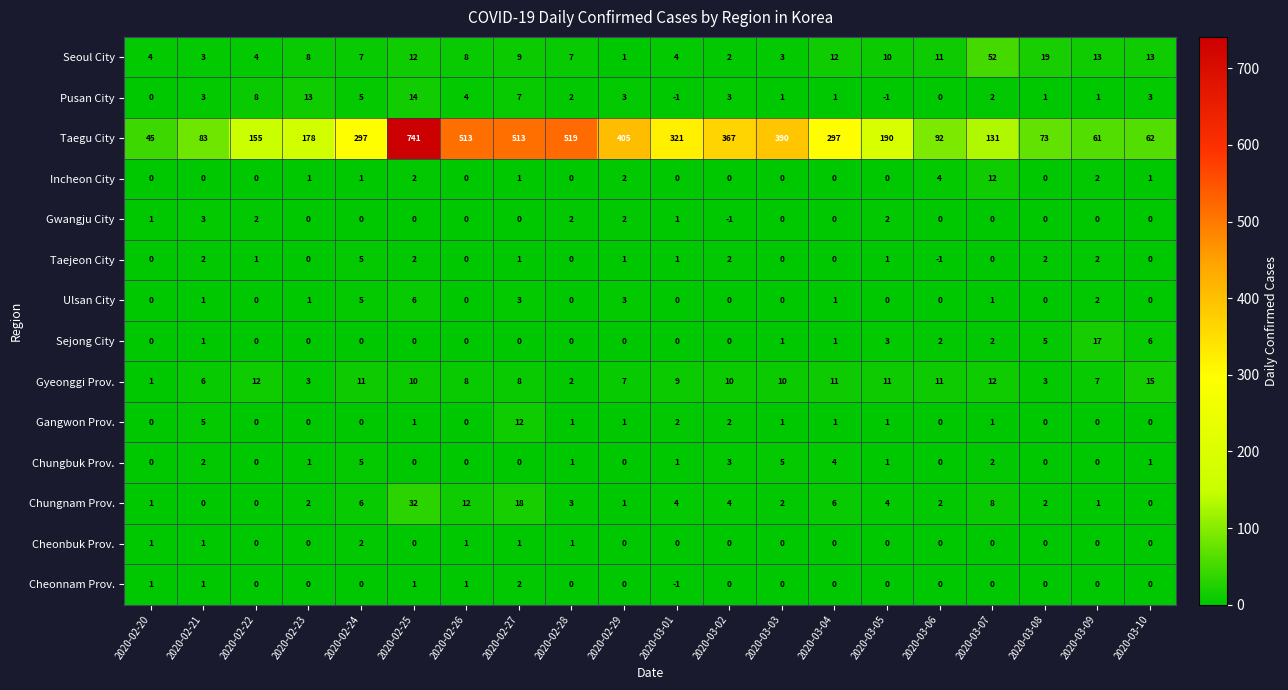

At which label is Gangwon Prov. closest to 6?

2020-02-21